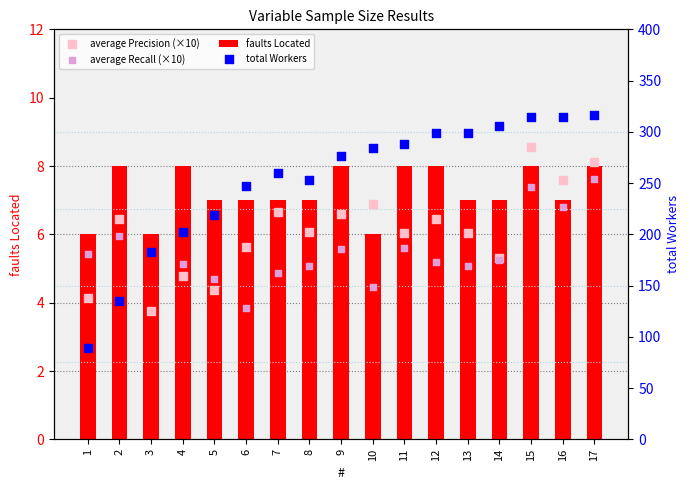

Which series has the largest total across all categories?

total Workers